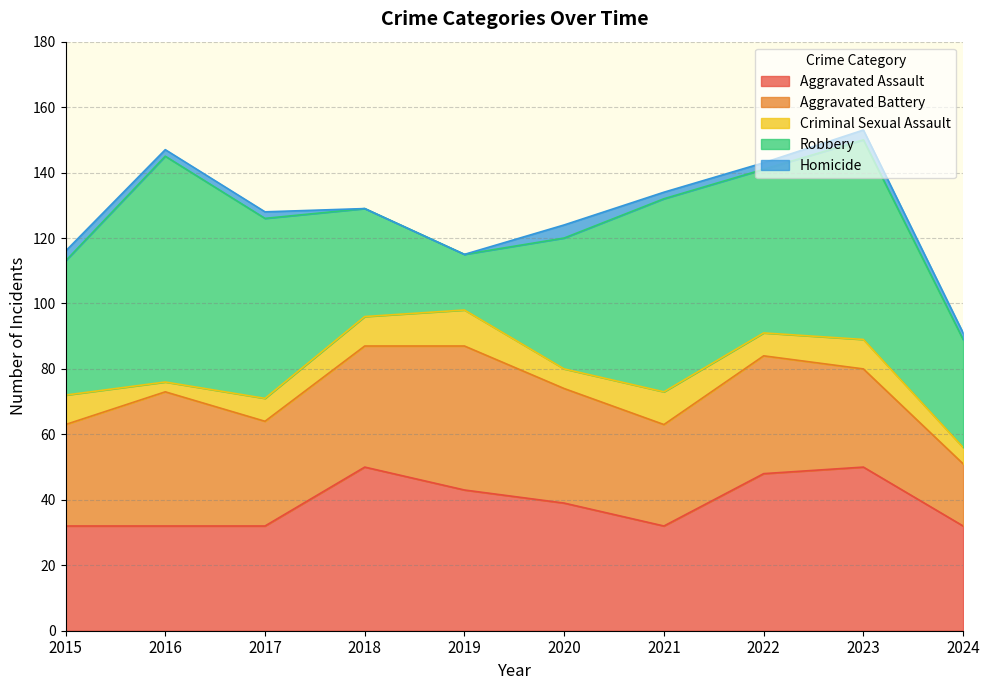

What is the value of the Aggravated Battery point at the 9th from the left?

30